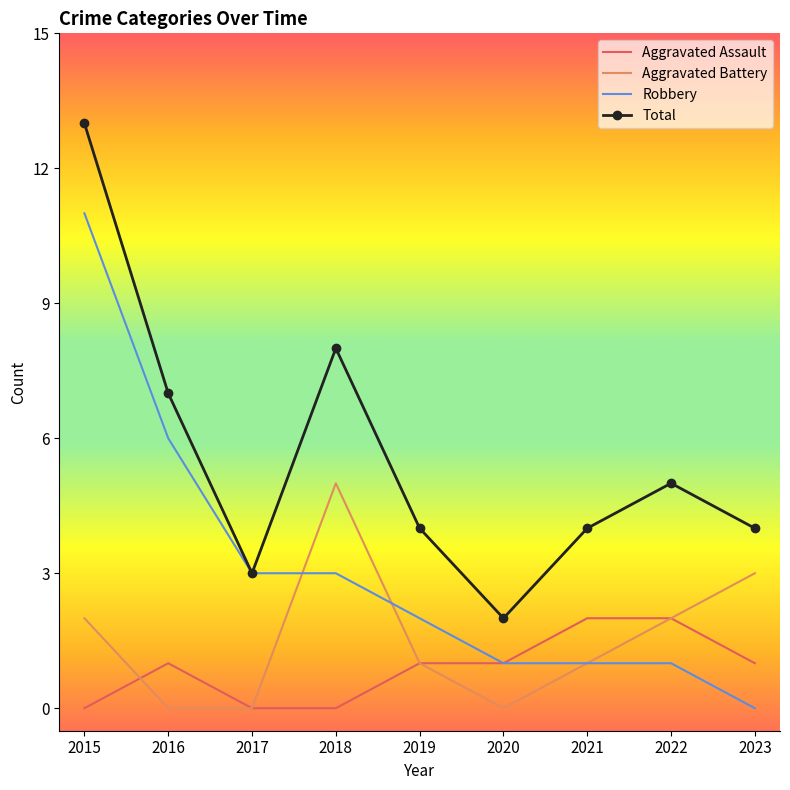

True or false: Aggravated Battery and Total intersect in this chart.

False